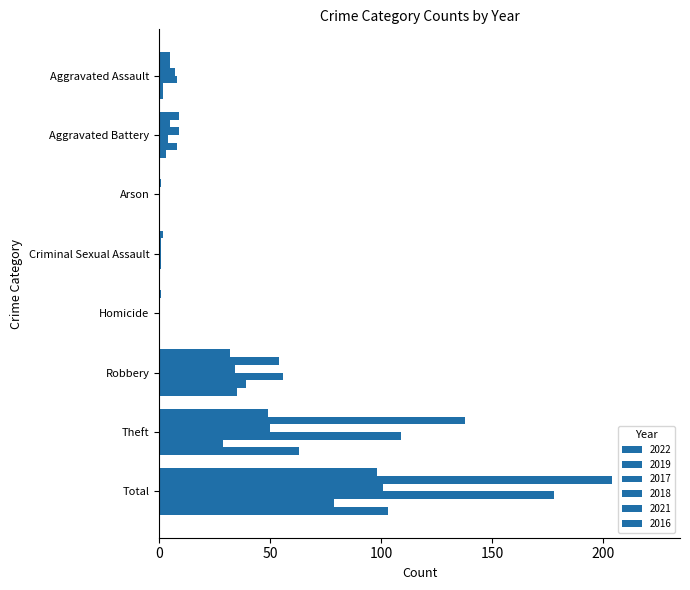

What is the label of the 2nd bar from the left?

Aggravated Battery